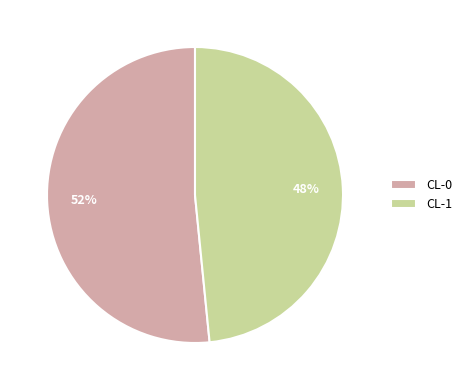

The CL-0 slice represents 57% of the pie. True or false?

False